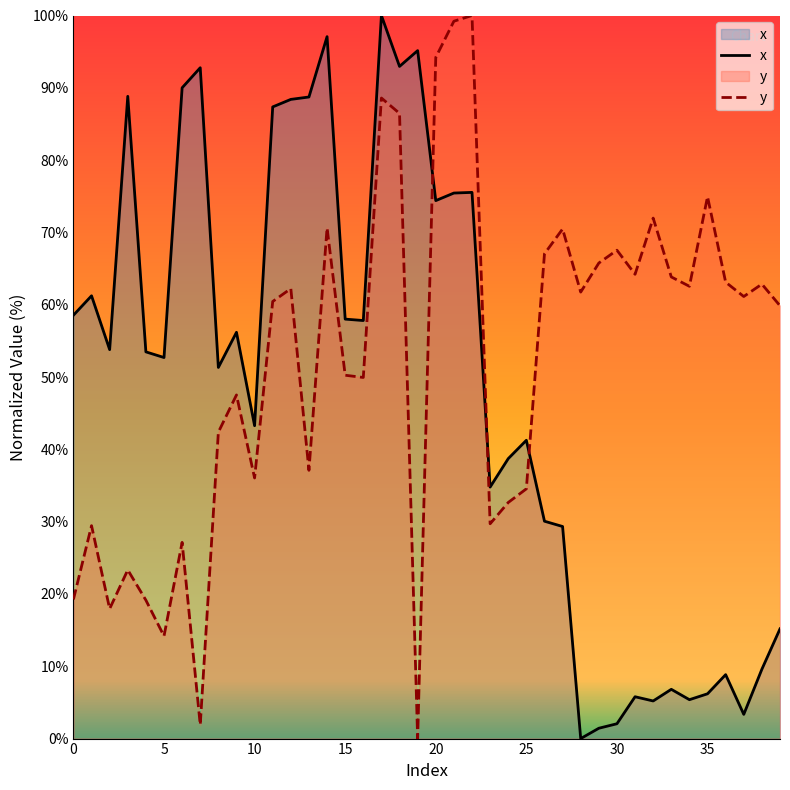

List the series in order of their peak value, highest first.

x, y